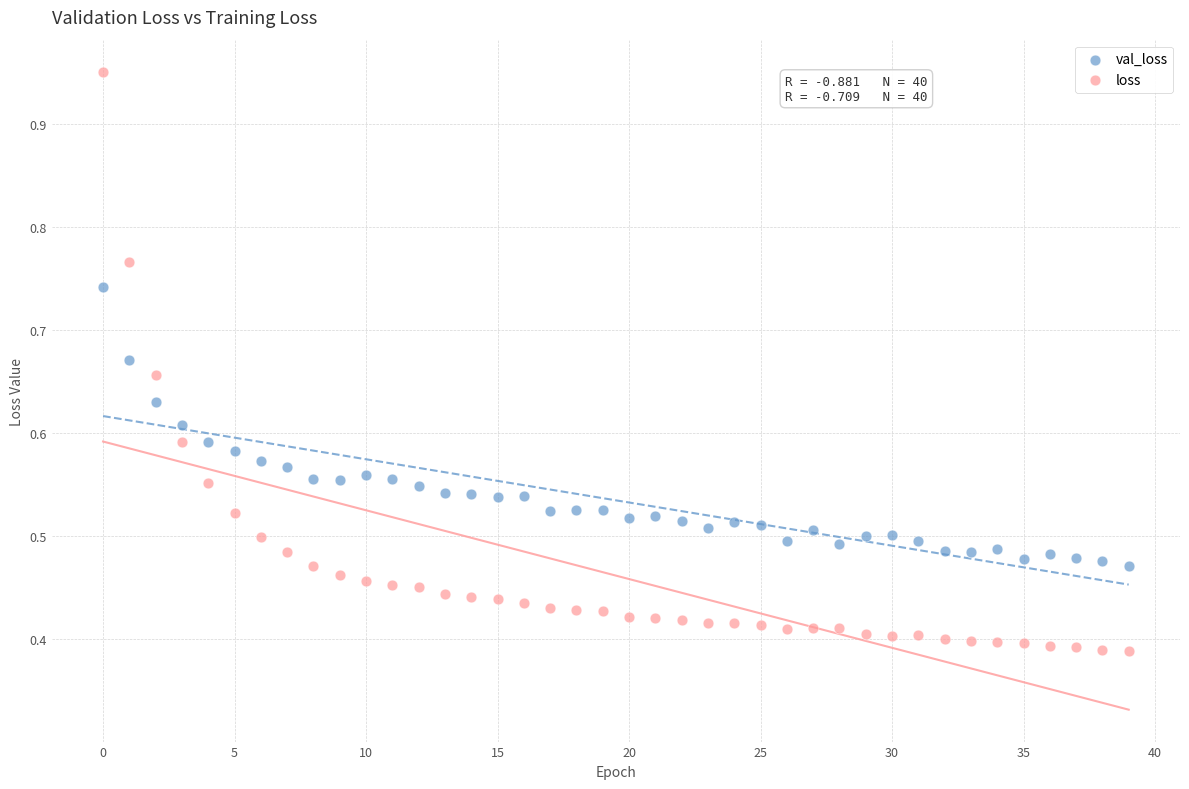

What are all the series names shown in the legend?

val_loss, loss